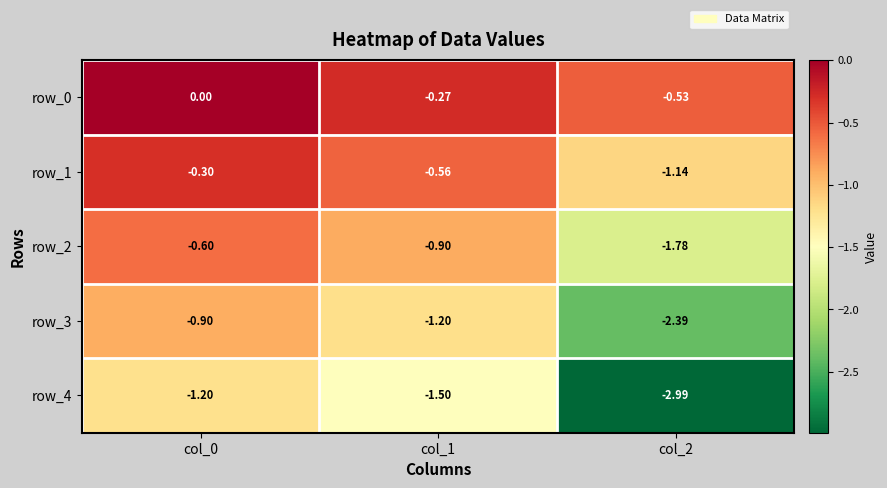

Count the row_1 values in the range -1 to 0.

2